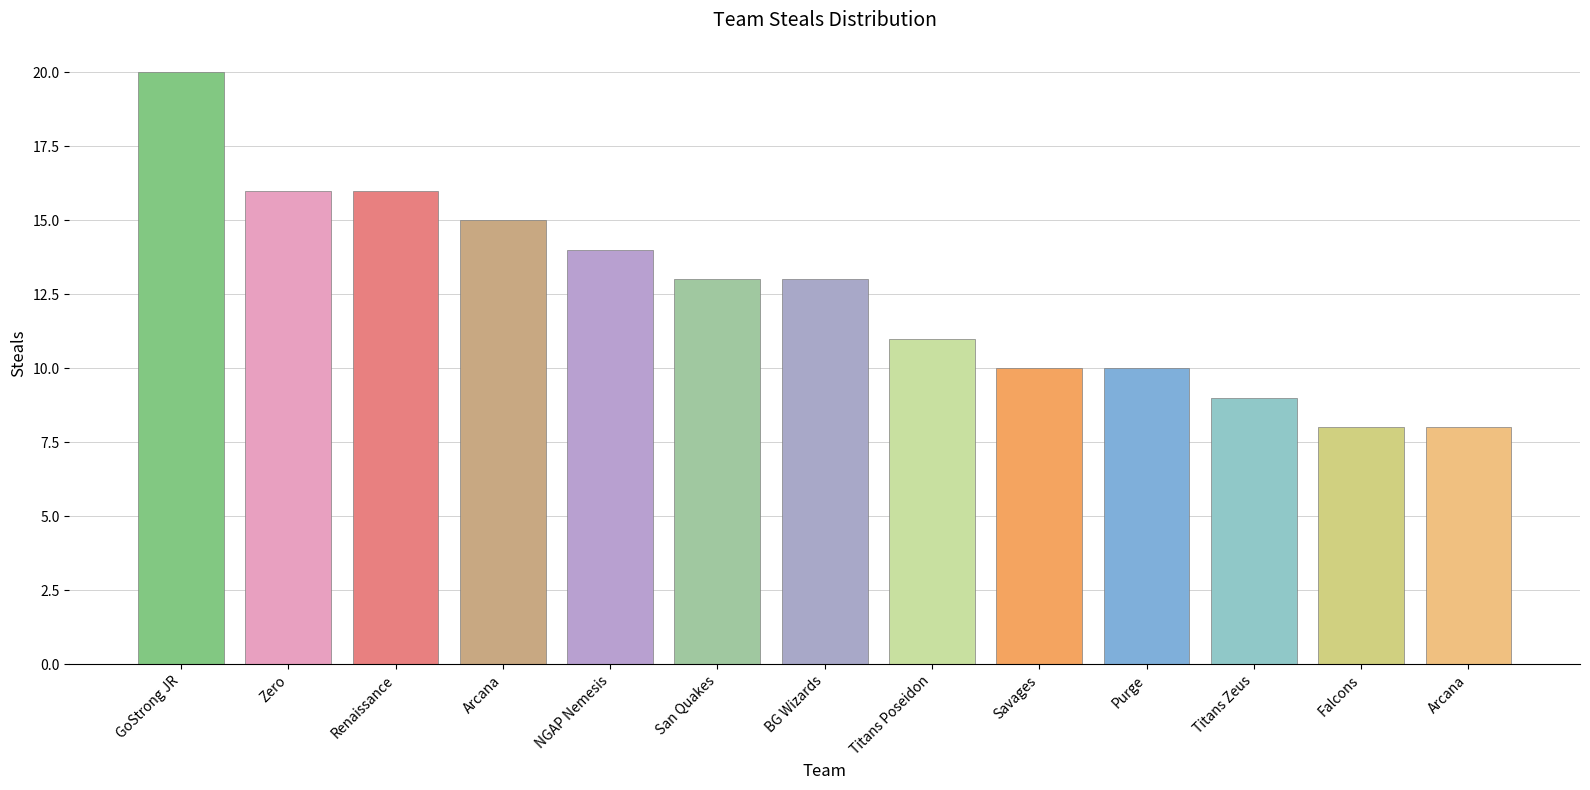

The value at Savages is 10. True or false?

True